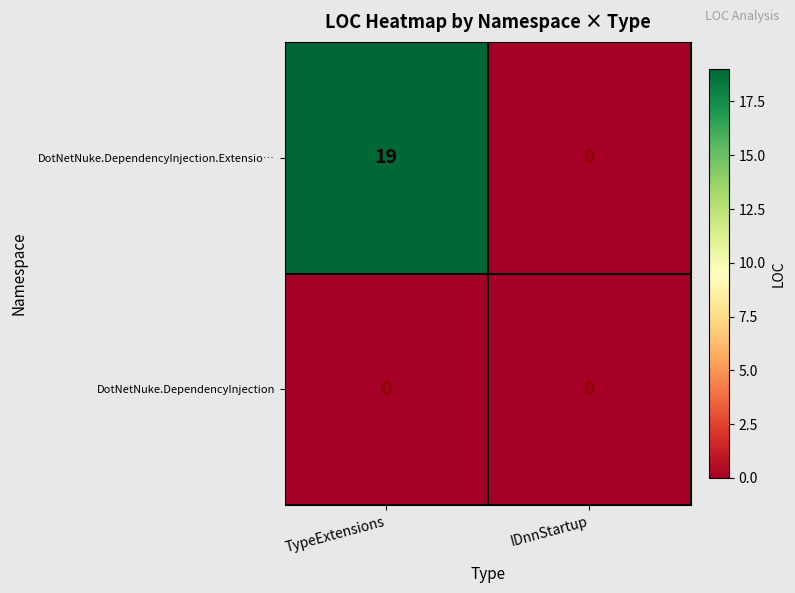

Which series has the largest range (max minus min)?

DotNetNuke.DependencyInjection.Extensio…